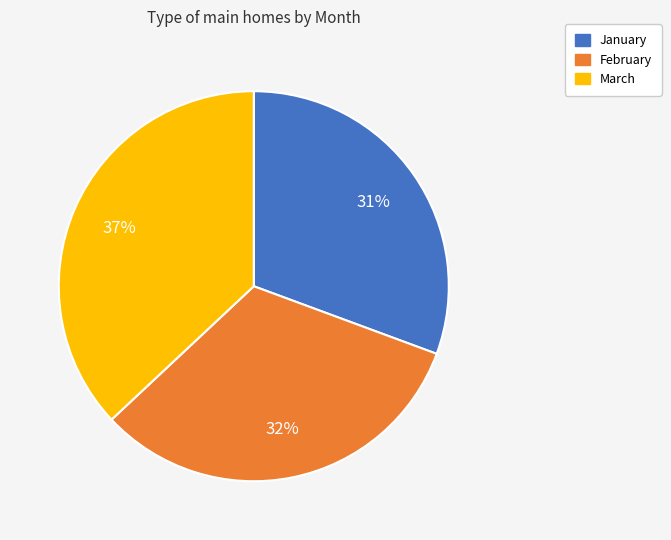

To the nearest percent, what portion does March represent?

37%